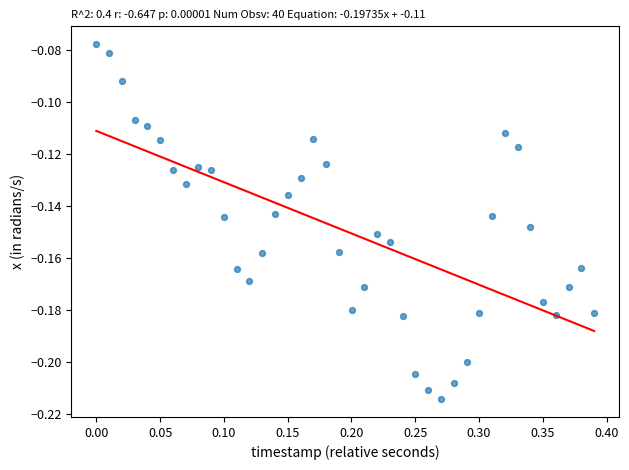

Count the number of points in this scatter plot.

40